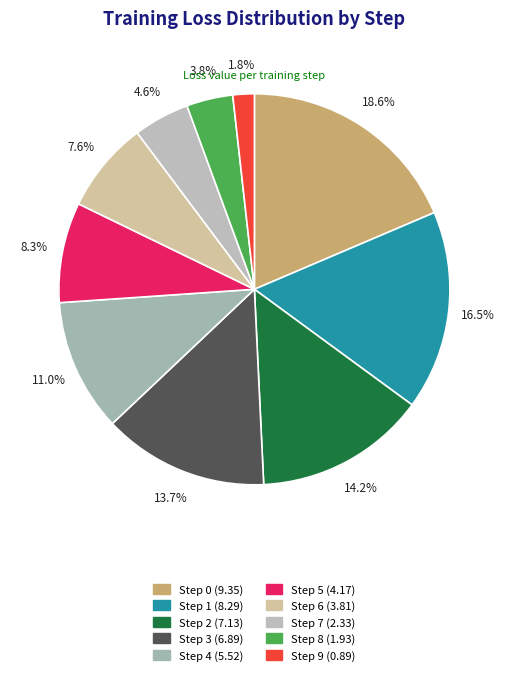

How many segments does this pie chart have?

10